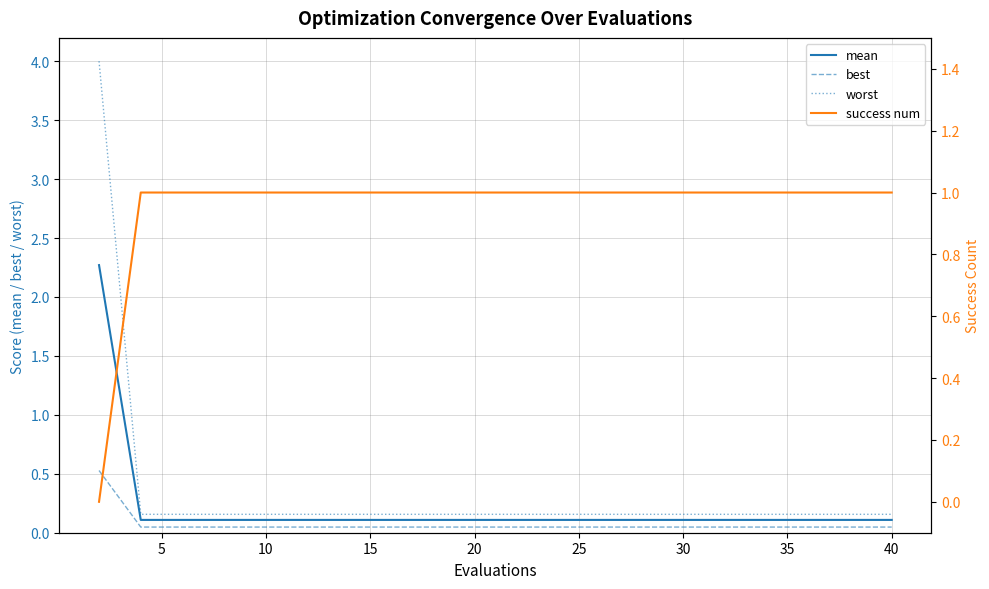

Count the best values in the range 0 to 1.

20